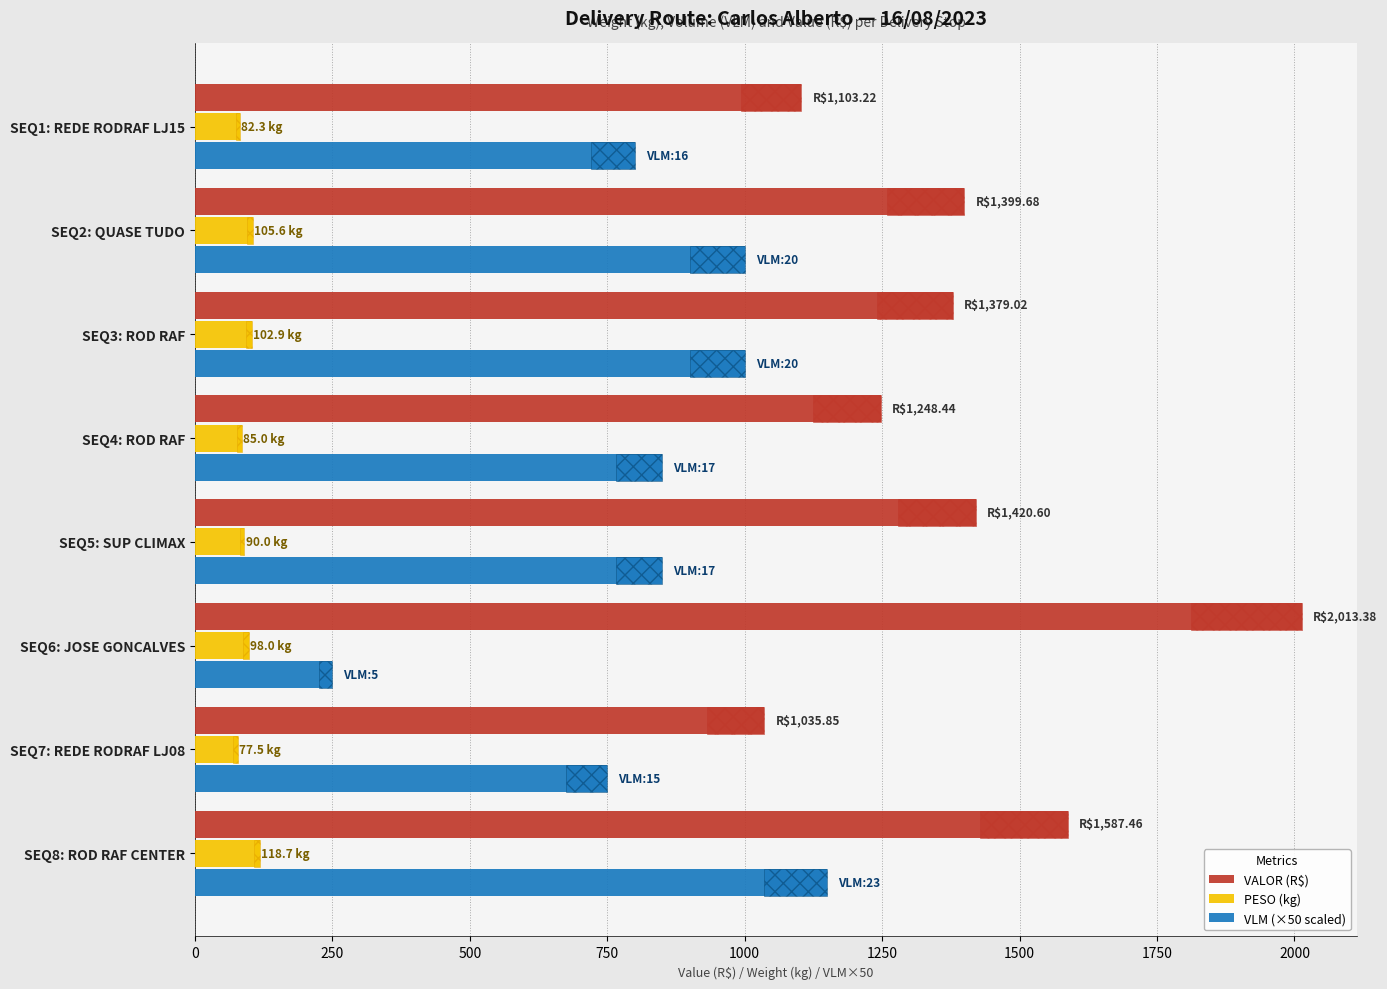

At which category is the sum across all series the highest?

SEQ8: ROD RAF CENTER